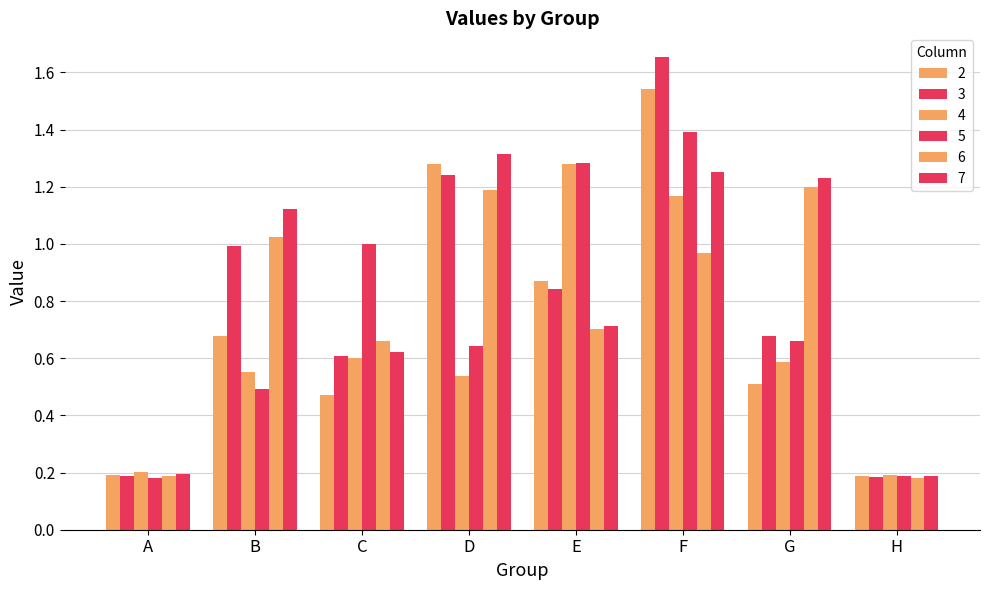

Count the number of data series in this chart.

6